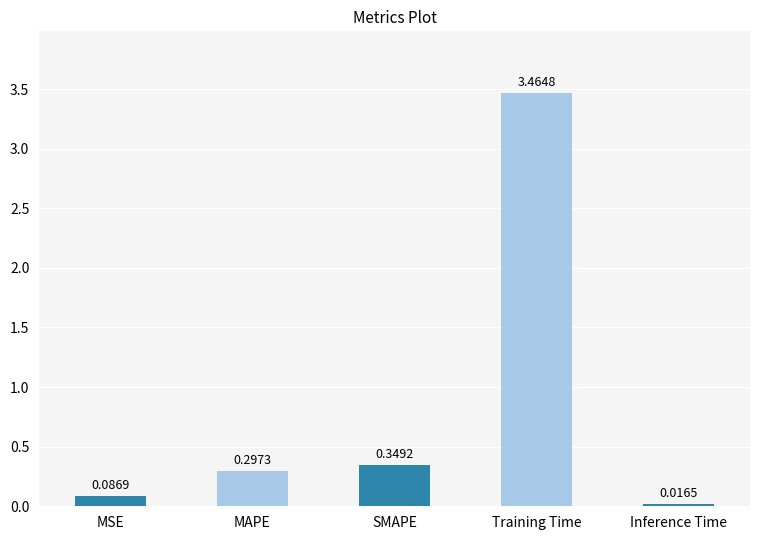

Which label corresponds to the smallest value in the chart?

Inference Time